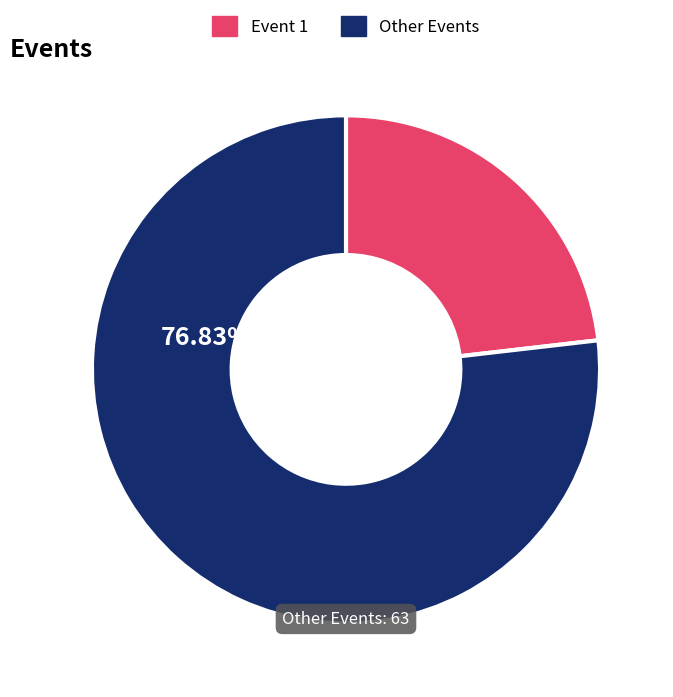

Is there a majority slice in this chart?

Yes